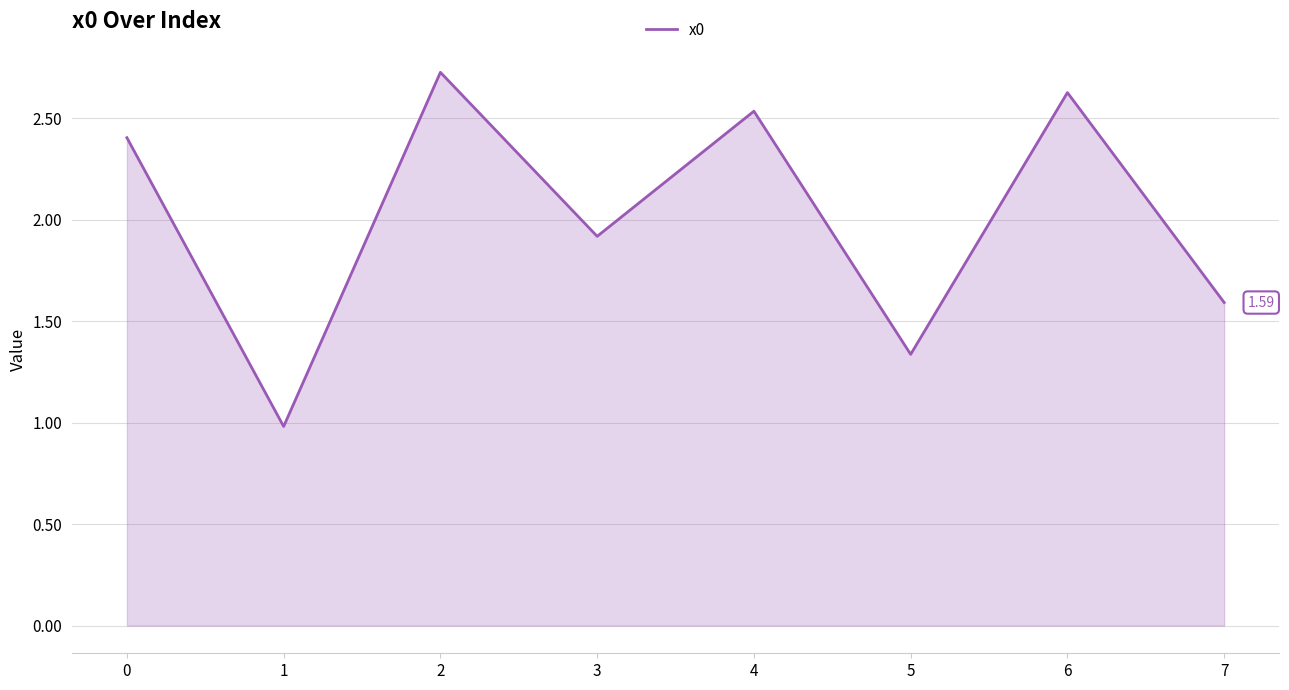

How many distinct data groups are displayed?

1